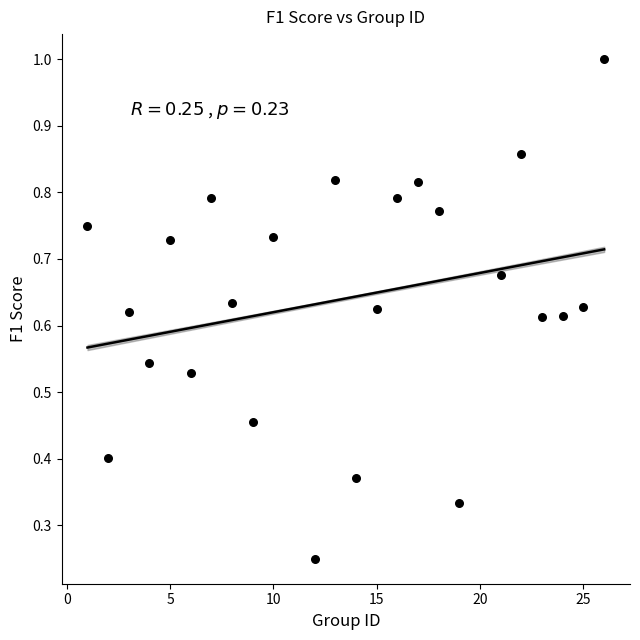

What is the range of X values (max minus min)?

25.0